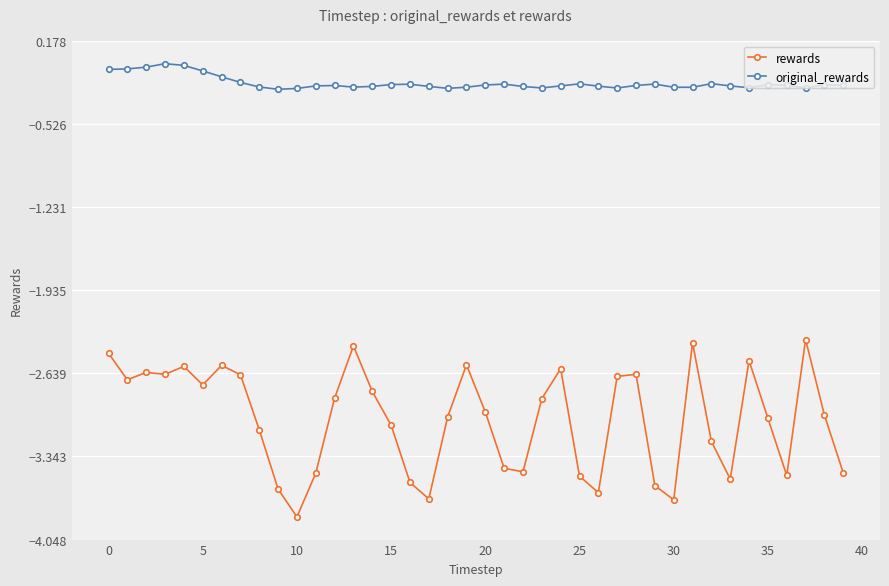

Rank the series by their average value, from lowest to highest.

rewards, original_rewards